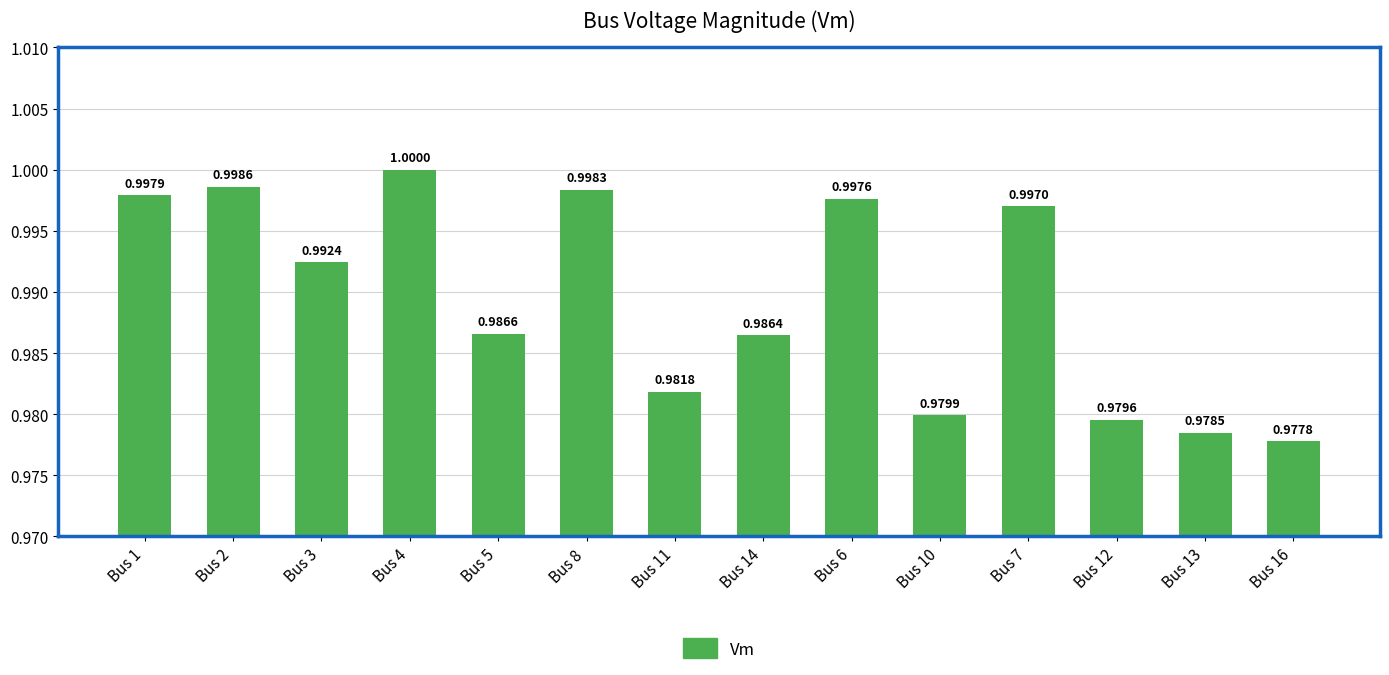

What position from the right is Bus 8?

9